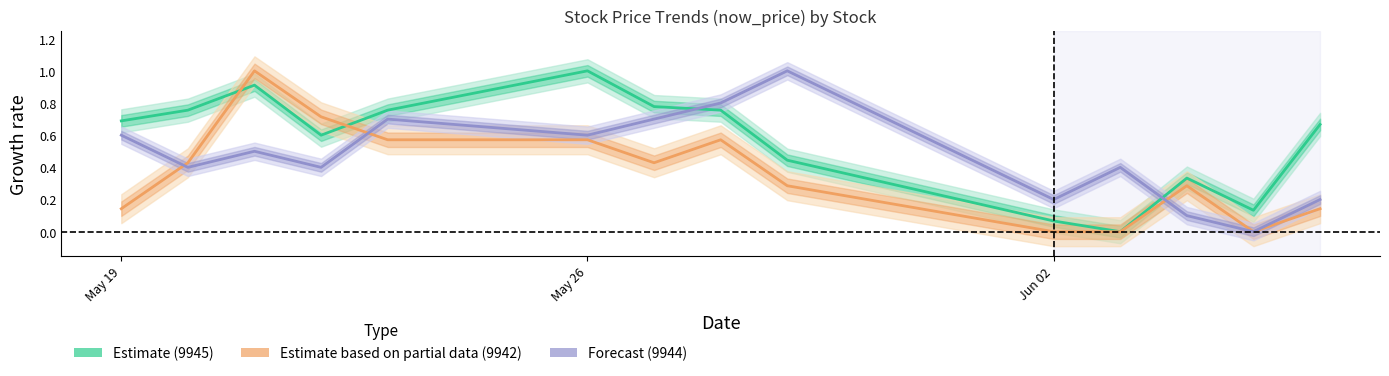

How many values in Forecast (9944) are above zero?

13